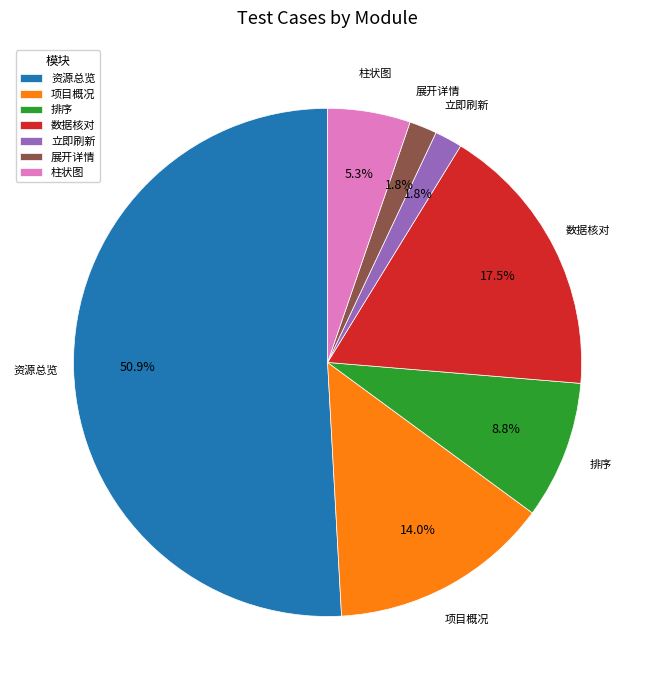

Is the sum of 数据核对 and 排序 greater than half?

No